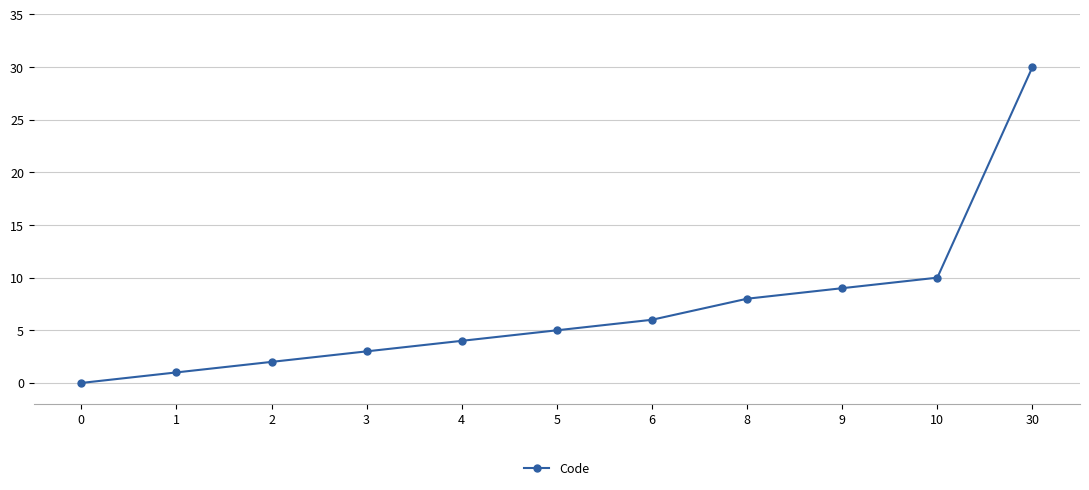

True or false: there are more than 1 points higher than both neighbors.

False